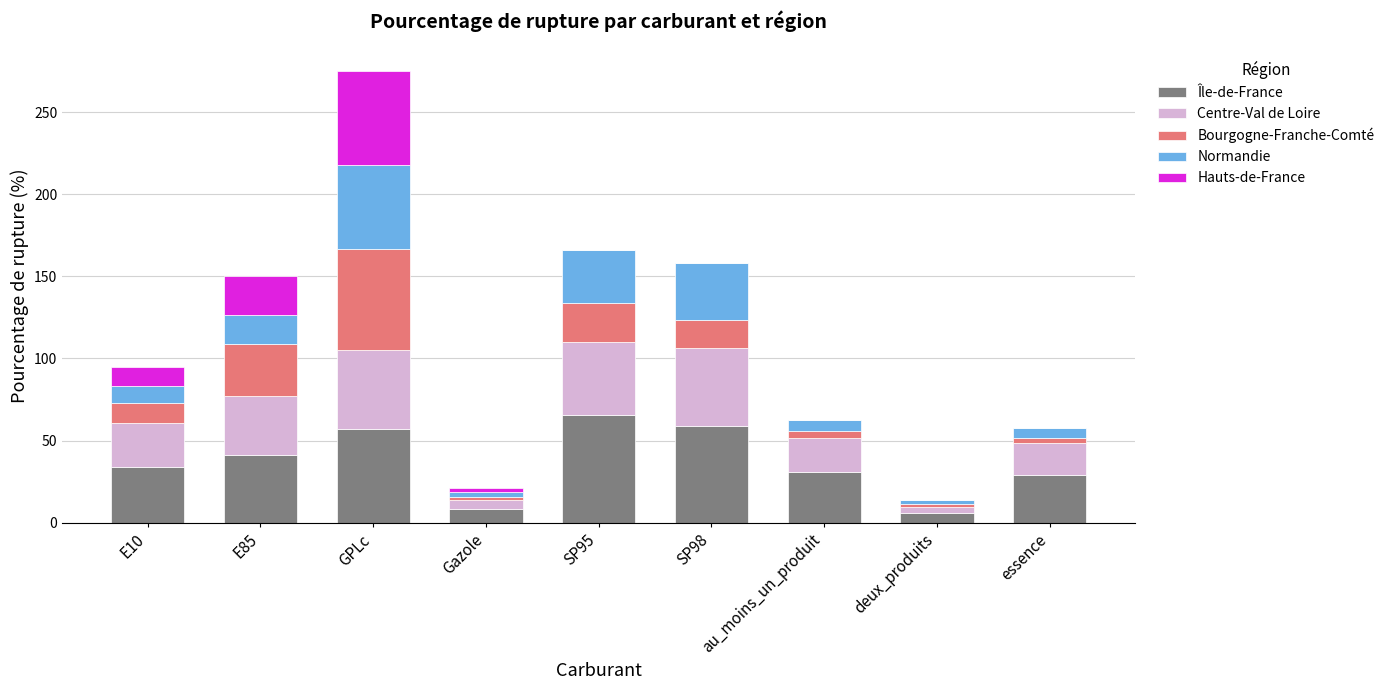

What is the highest value of the Île-de-France series?

65.3